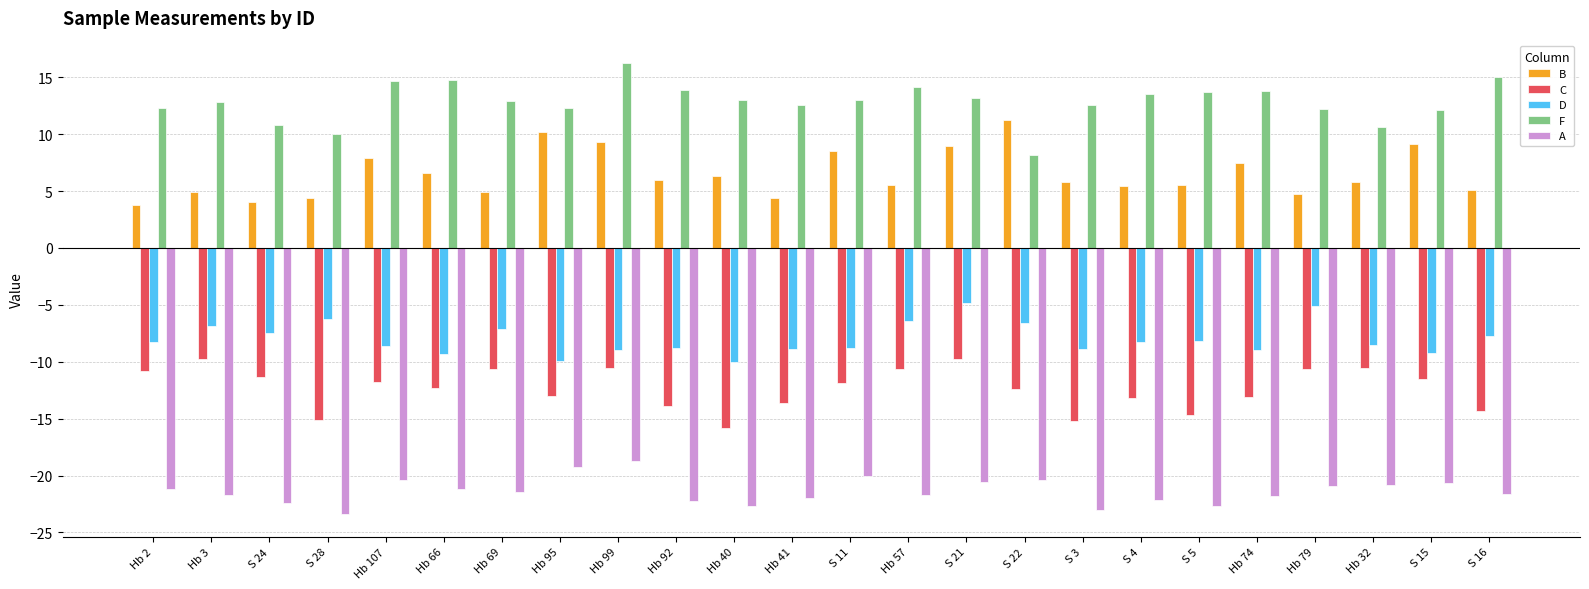

Is it true that F equals 16.2 at Hb 99?

True